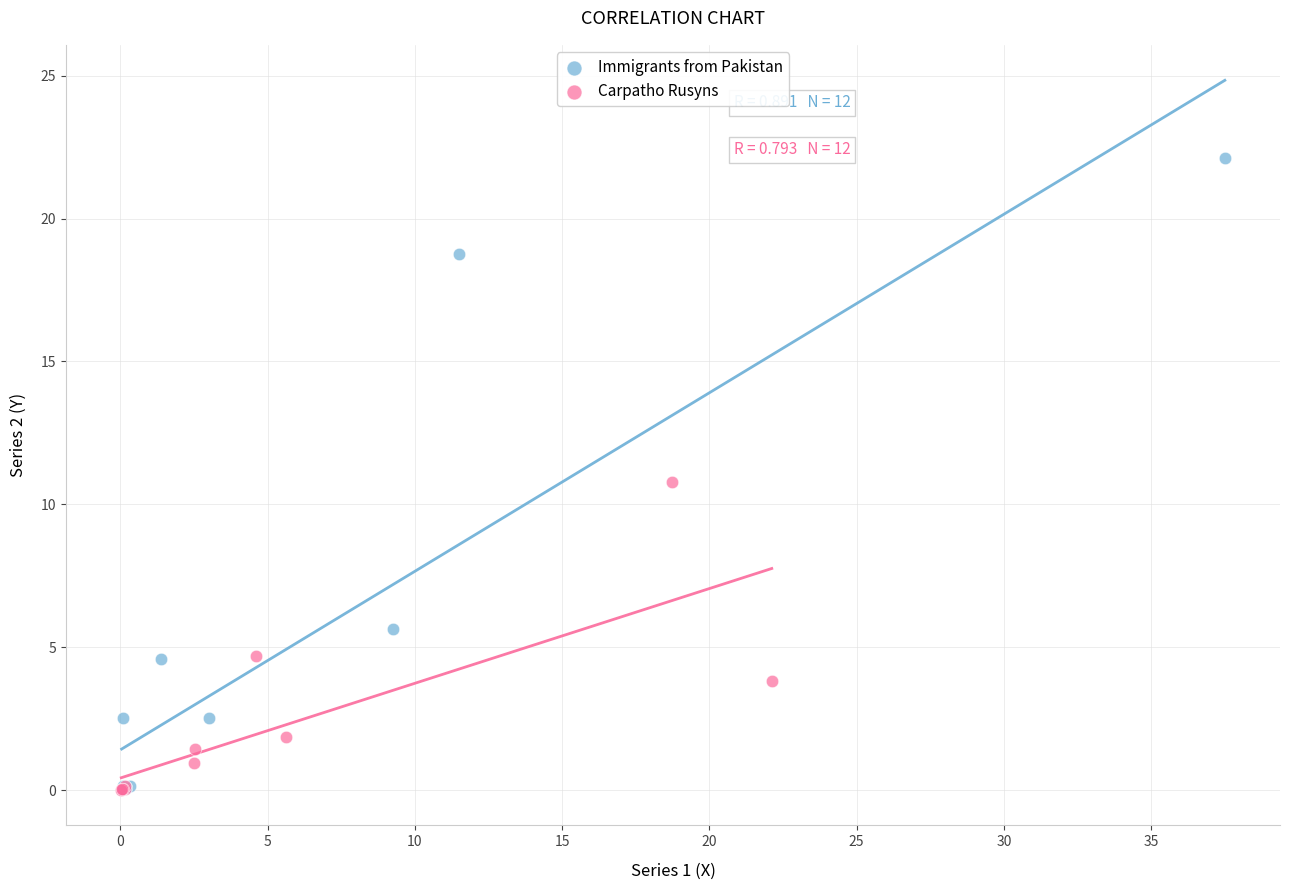

Which series reaches the maximum Y coordinate?

Immigrants from Pakistan